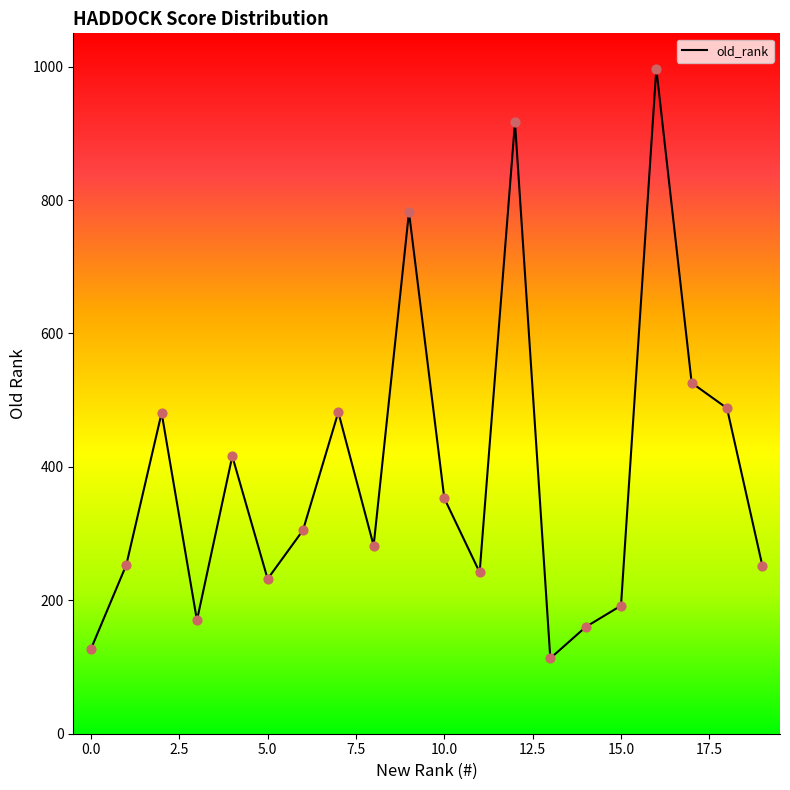

What is the greatest value displayed?

997